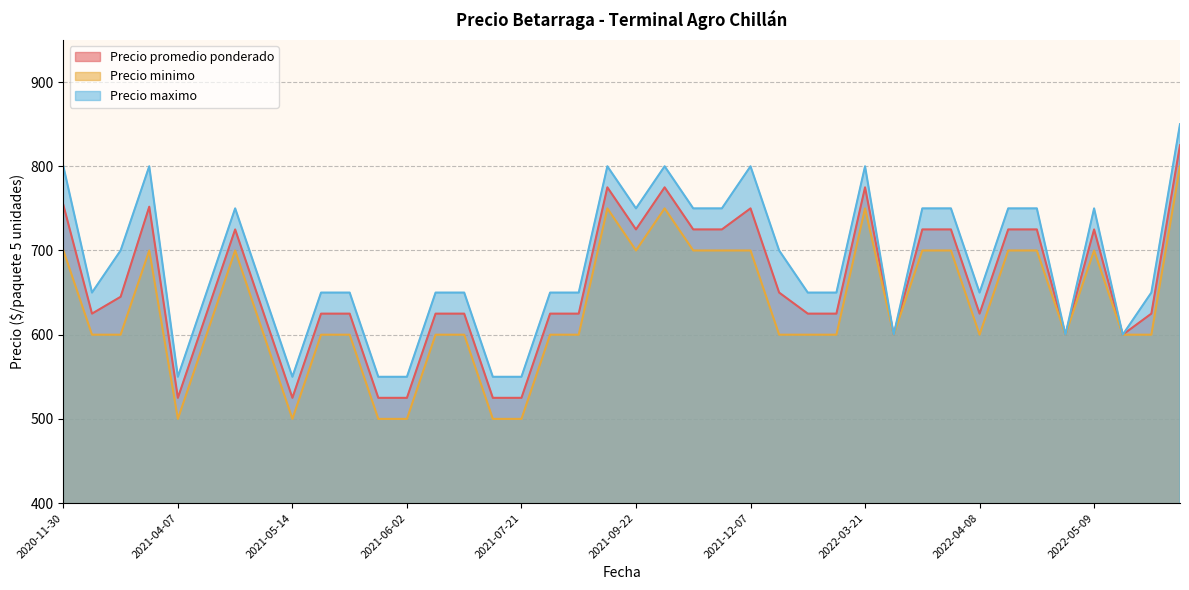

Where is Precio maximo nearest to the value 700?

2021-03-02